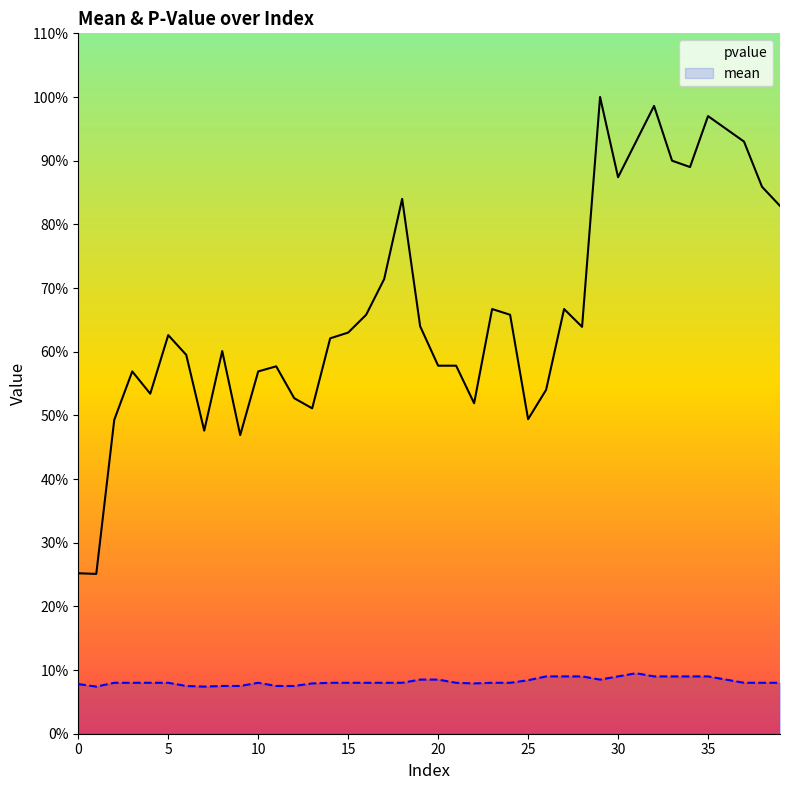

Between 15 and 33, which series saw the biggest shift?

pvalue